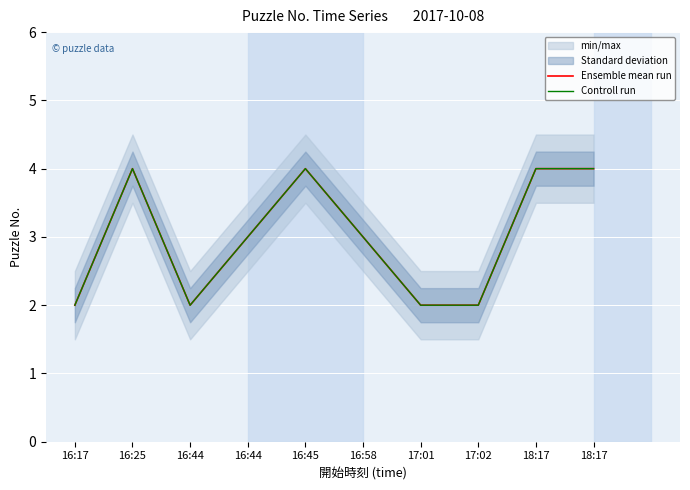

In Ensemble mean run, how many points are lower than both neighbors (excluding endpoints)?

1